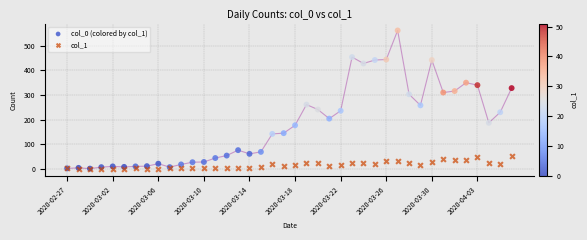

Which series contains the highest Y value?

col_0 (colored by col_1)